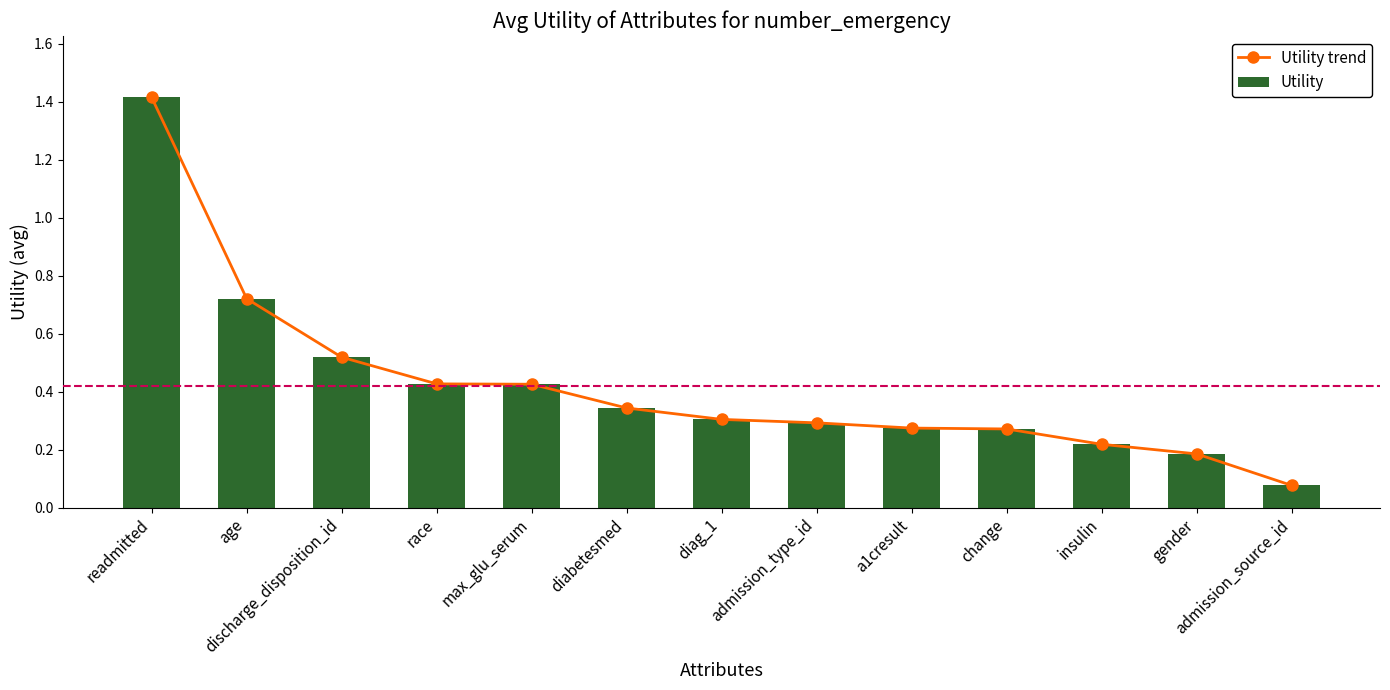

Is it true that Utility trend equals 0.5 at discharge_disposition_id?

True